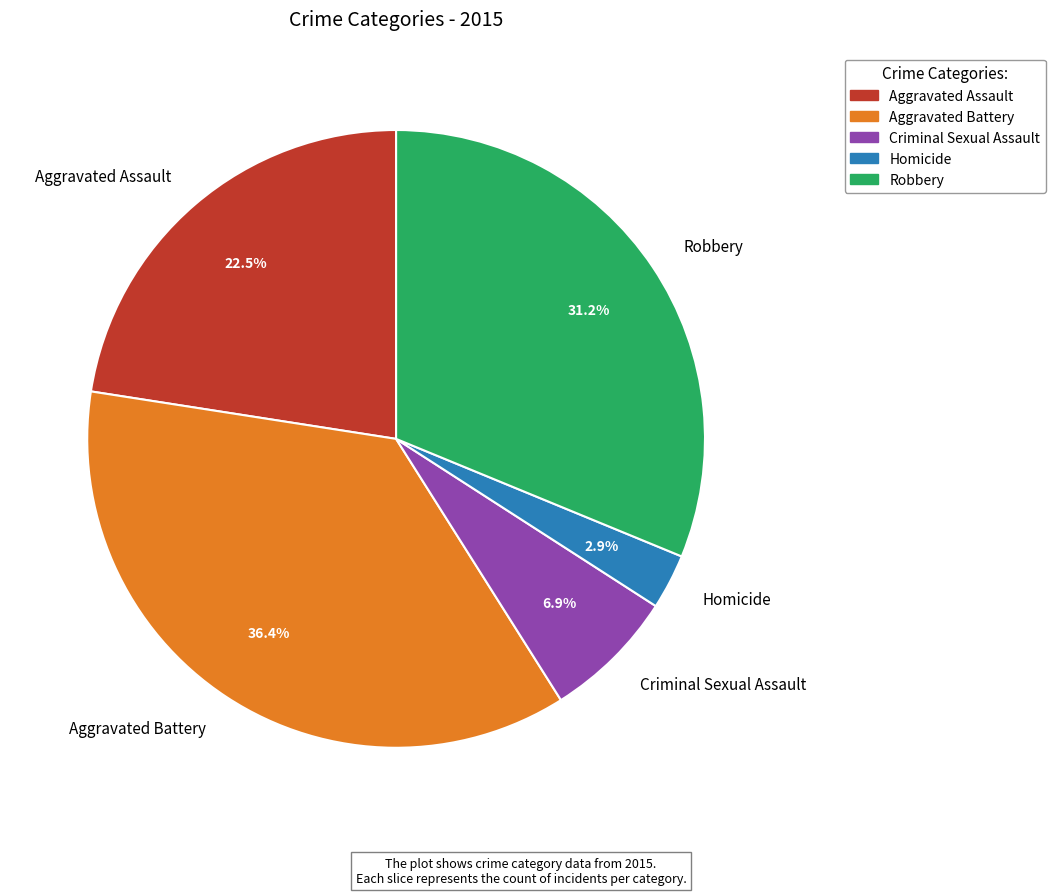

How many segments does this pie chart have?

5